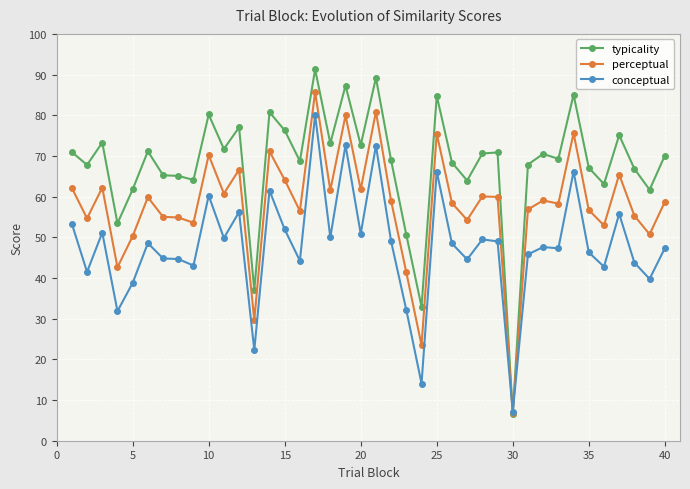

Which series has the widest spread of values?

typicality